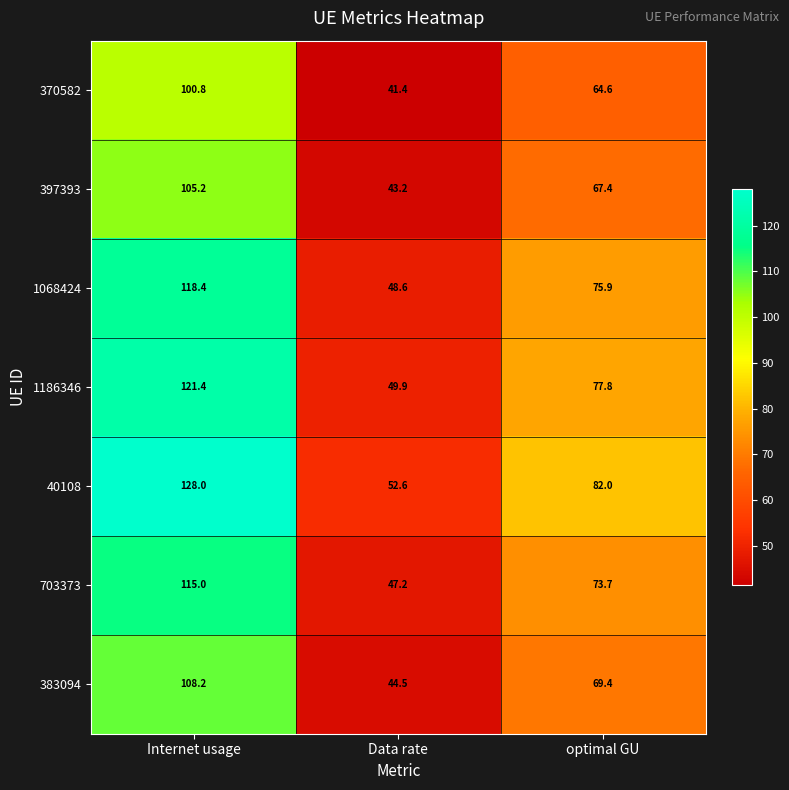

Rank the series by their maximum value, from highest to lowest.

40108, 1186346, 1068424, 703373, 383094, 397393, 370582